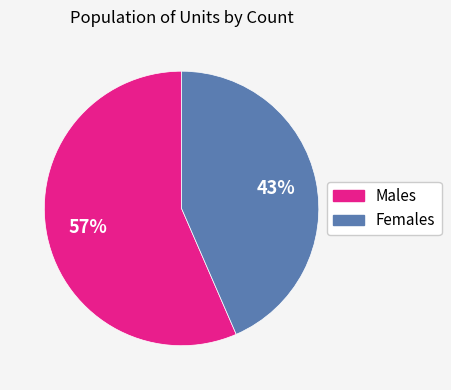

Is there any slice that represents more than half of the pie?

Yes